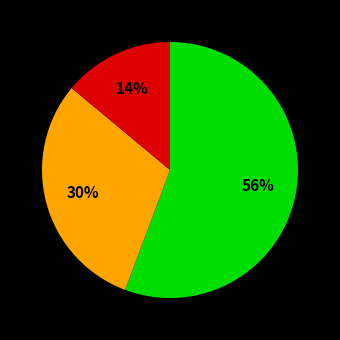

Is there any slice that represents more than half of the pie?

Yes